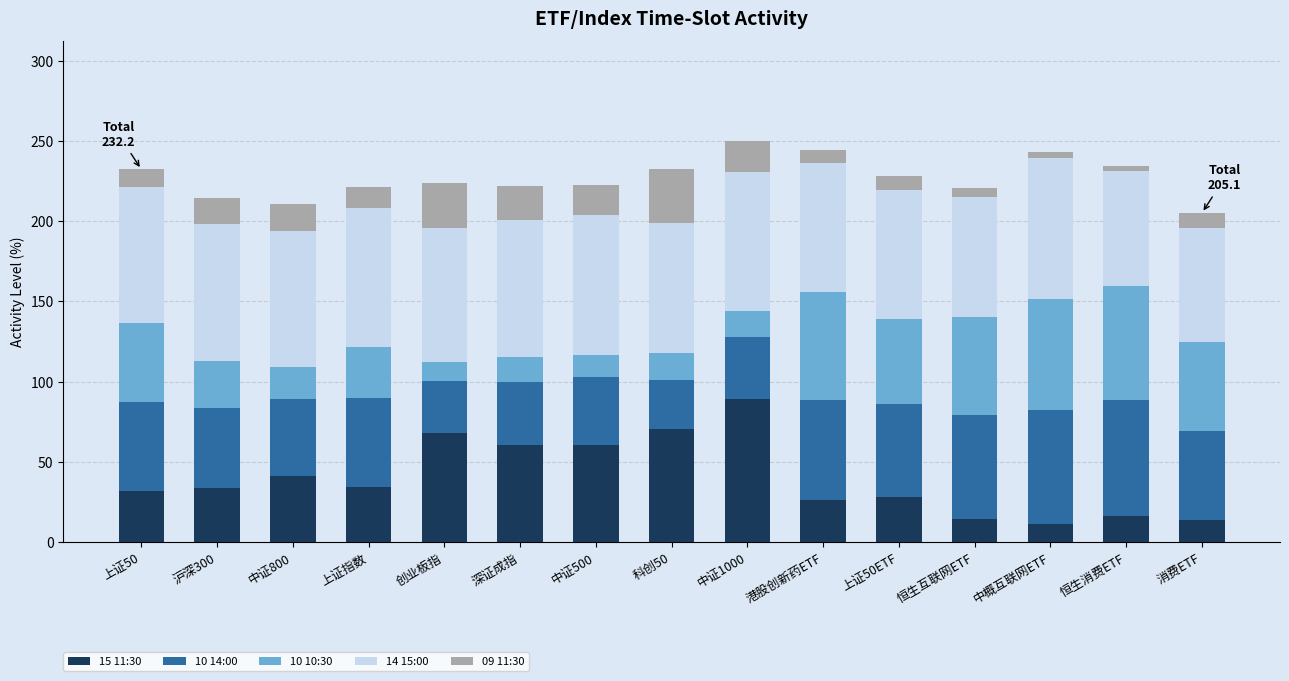

True or false: 15 11:30 has a value of 10.9 at 沪深300.

False